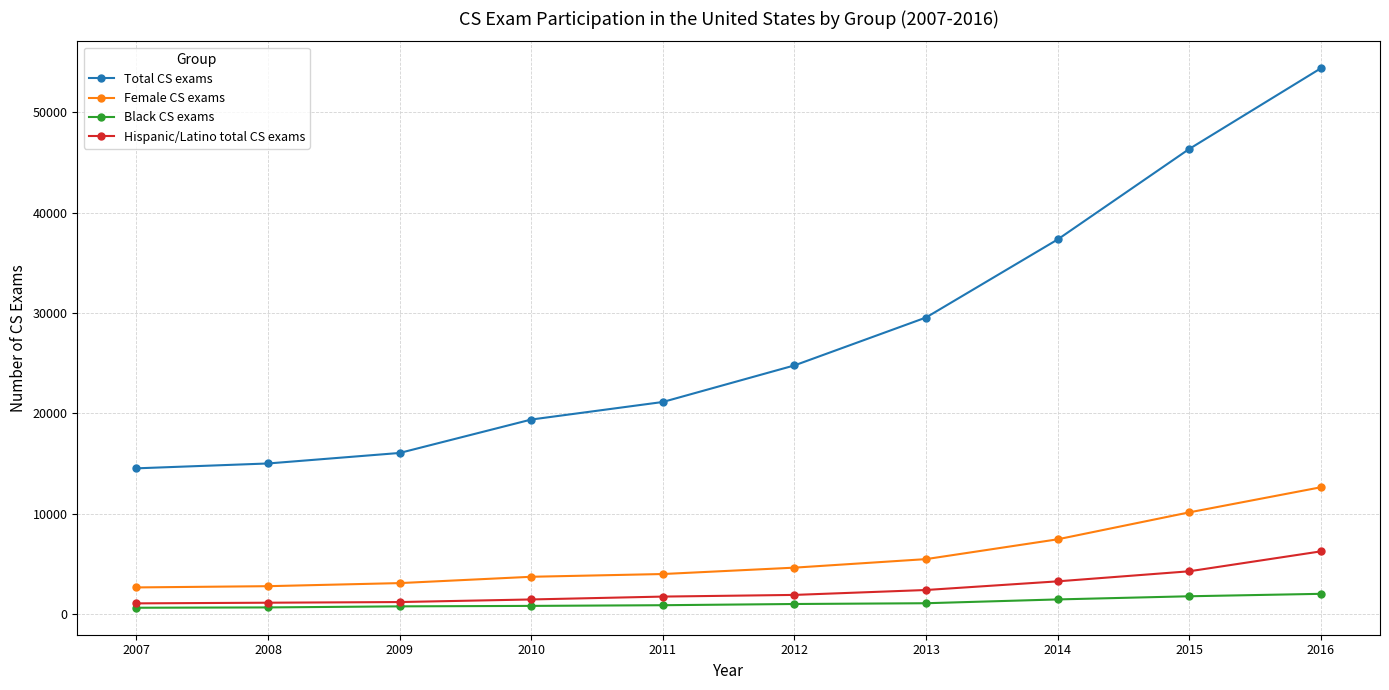

Rank the series by their maximum value, from lowest to highest.

Black CS exams, Hispanic/Latino total CS exams, Female CS exams, Total CS exams